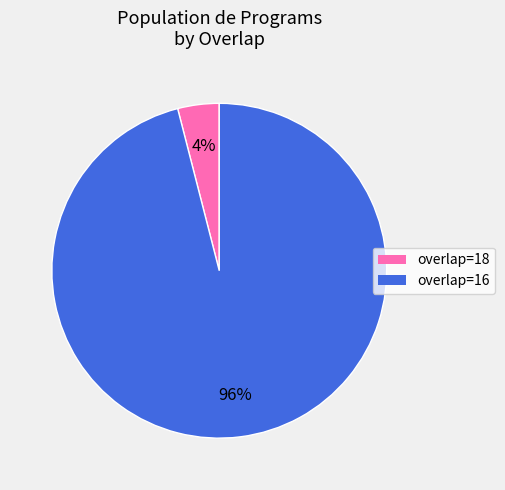

Is there a majority slice in this chart?

Yes